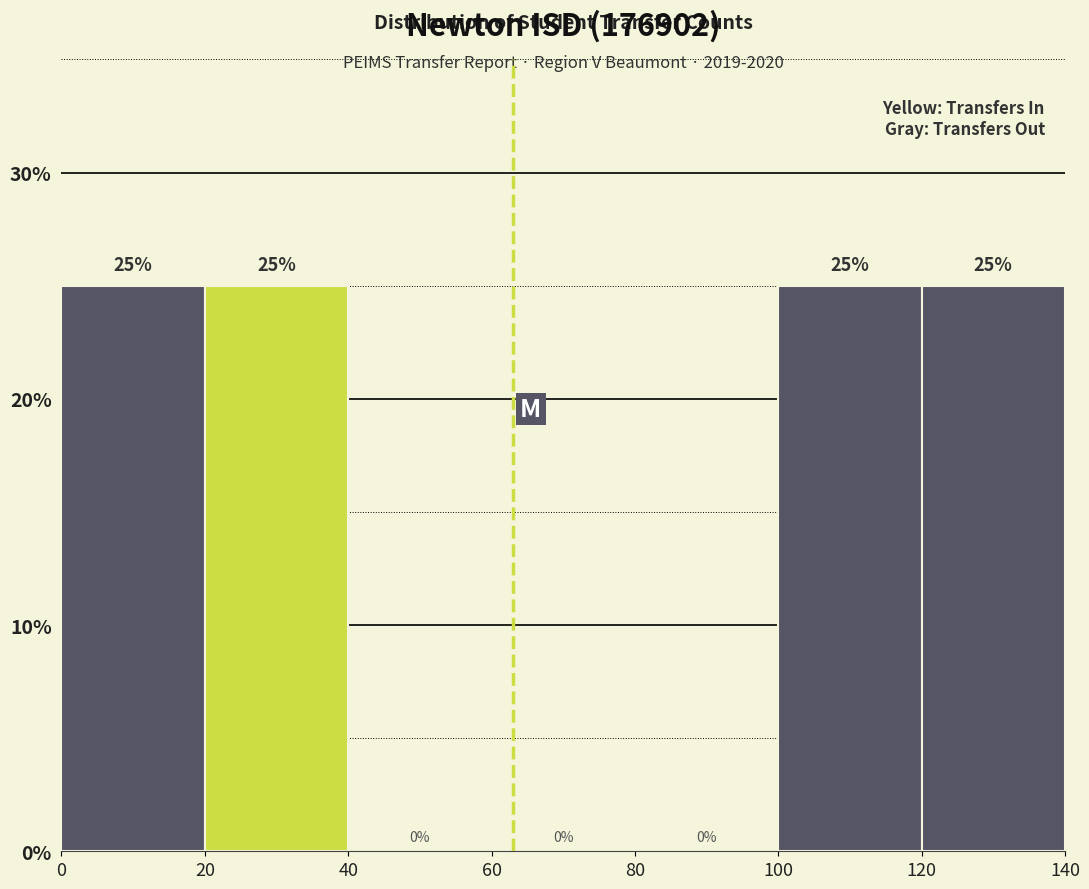

Reading left to right, transcribe this chart: for each bar, give the range it covers on the x-axis and its height.

0 to 20: 25
20 to 40: 25
40 to 60: 0
60 to 80: 0
80 to 100: 0
100 to 120: 25
120 to 140: 25